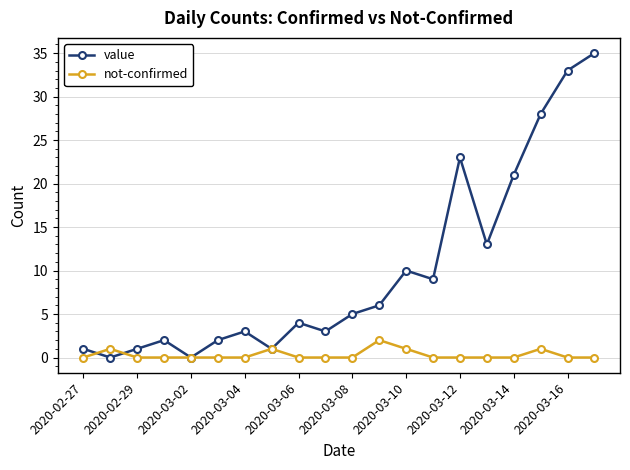

What is the value of the value point at the 16th from the left?

13